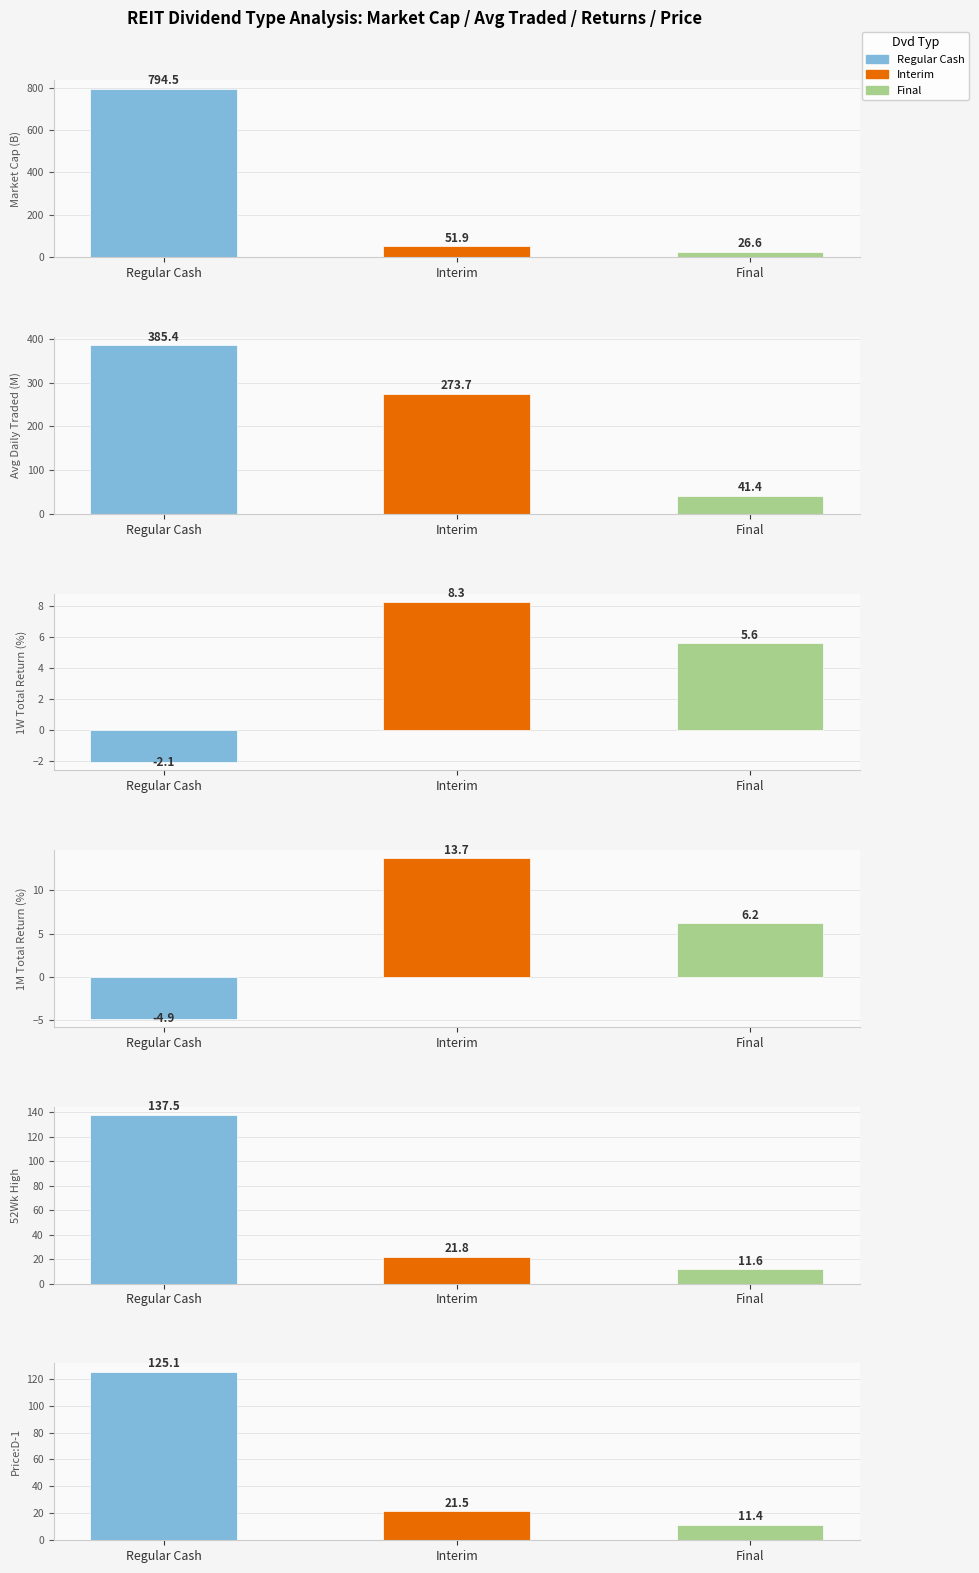

At which label does 1M Total Return (%) reach its peak?

Interim